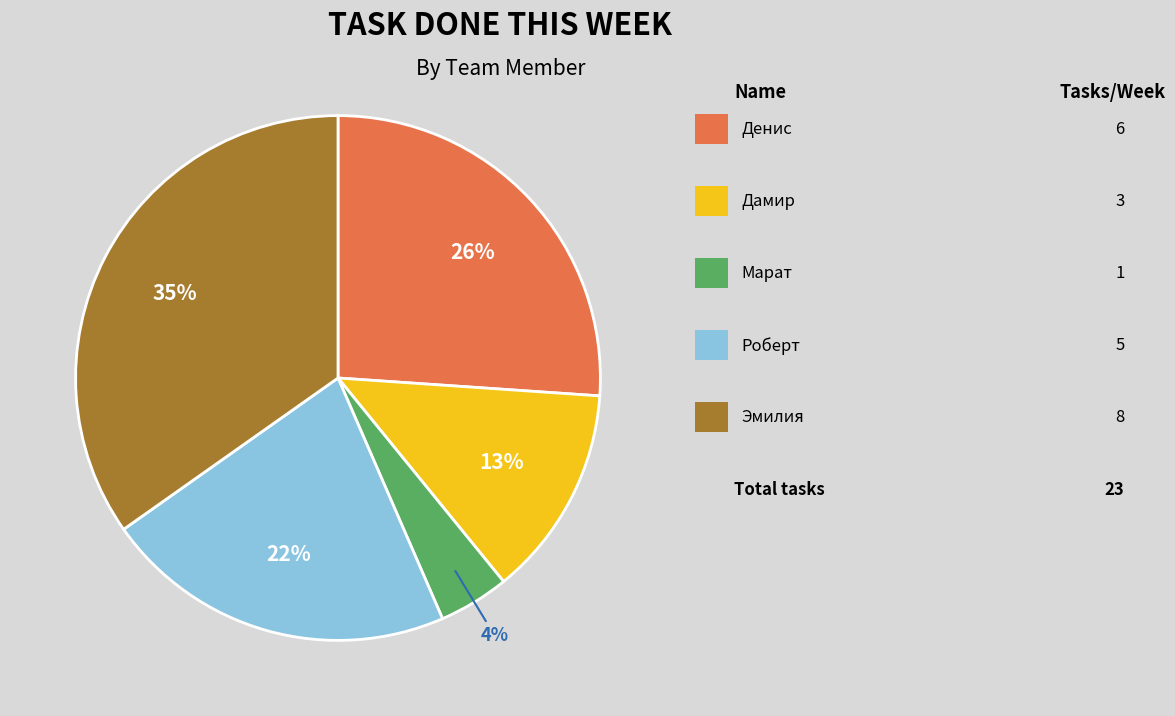

Is there any slice that represents more than half of the pie?

No